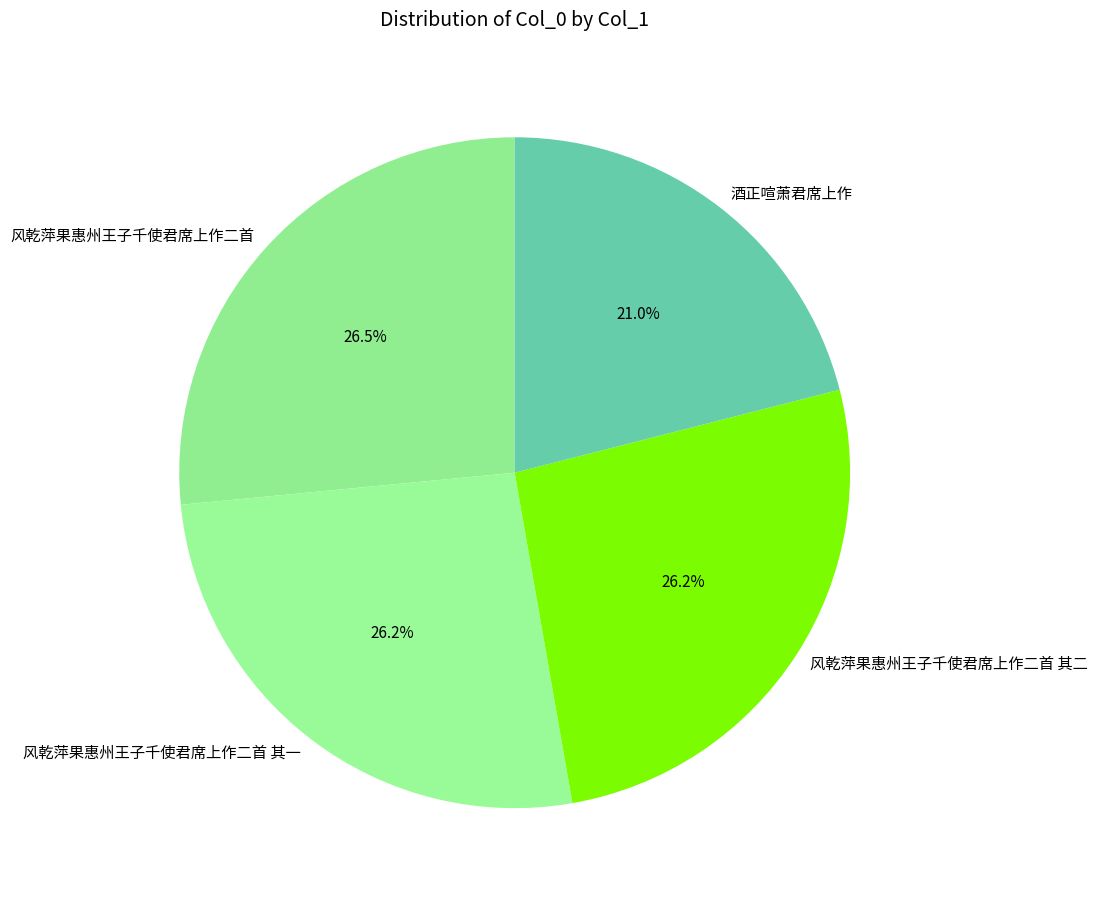

Which slice is the smallest?

酒正喧萧君席上作